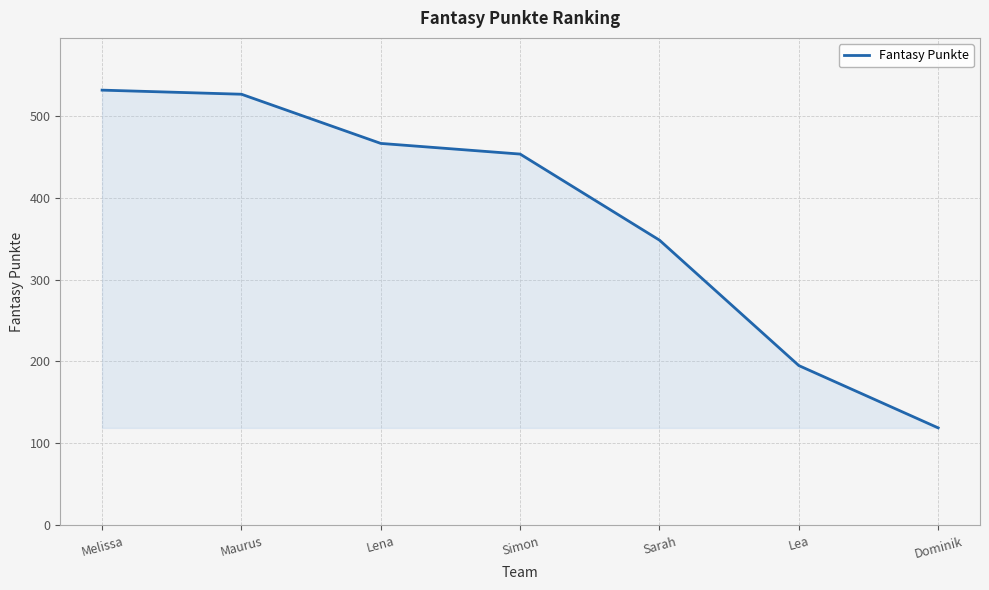

What is the sum of the values at Dominik and Sarah?

467